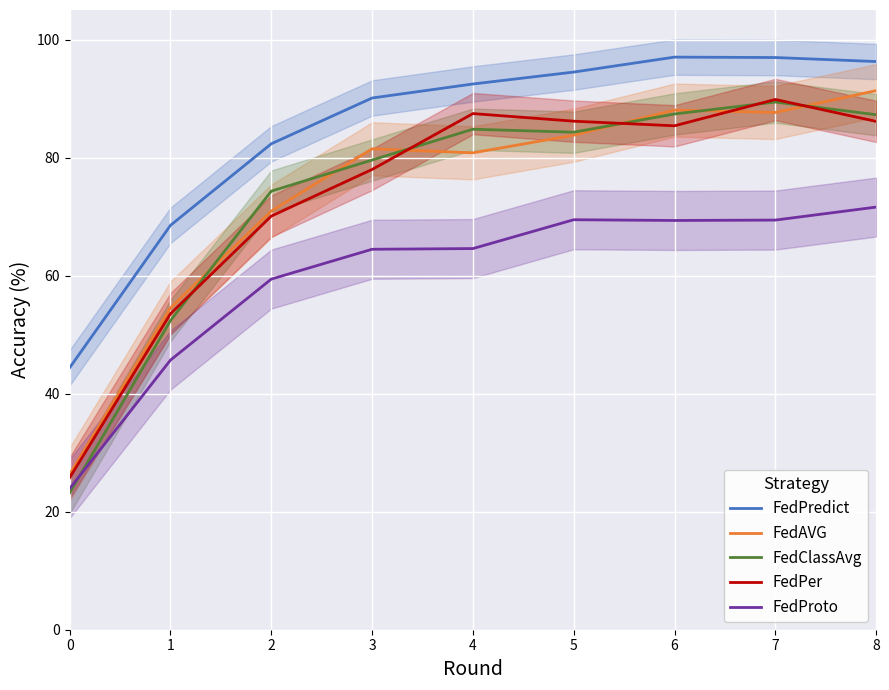

What is the approximate value of FedAVG at 5?

83.8